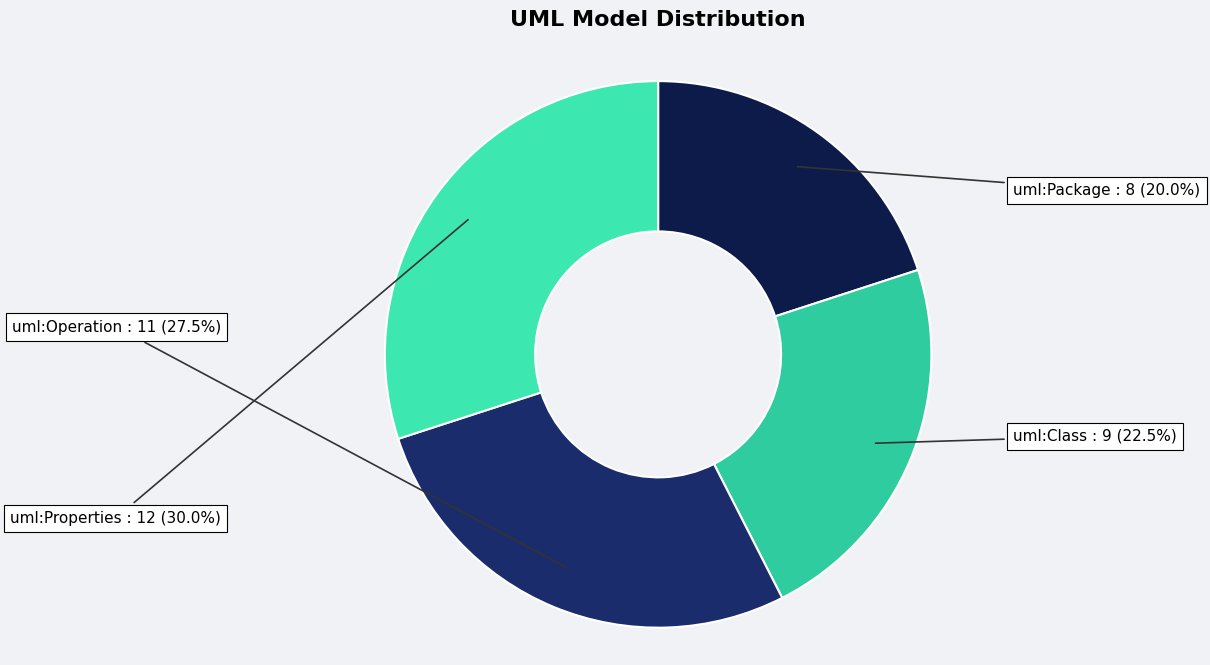

Rank the categories by value from lowest to highest.

uml:Package, uml:Class, uml:Operation, uml:Properties